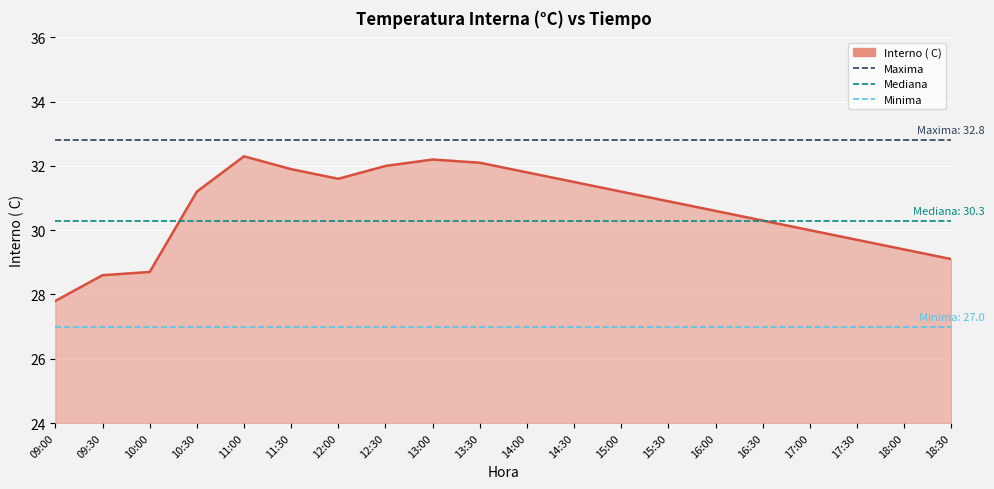

What is the value of the Minima point at the 2nd from the left?

27.0